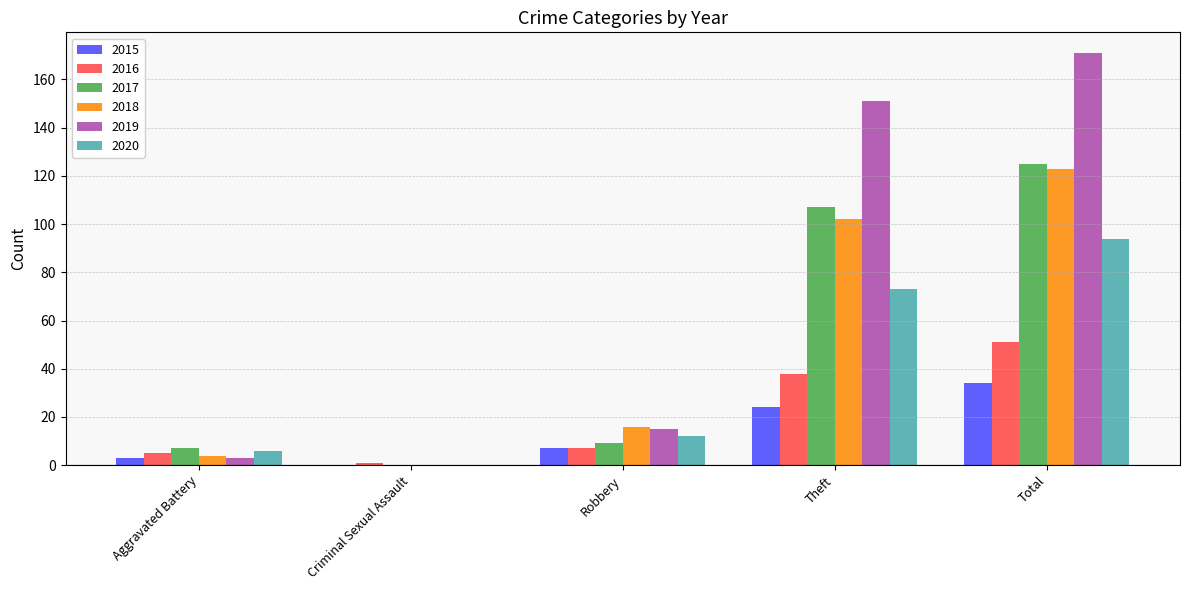

At which category is the sum across all series the highest?

Total